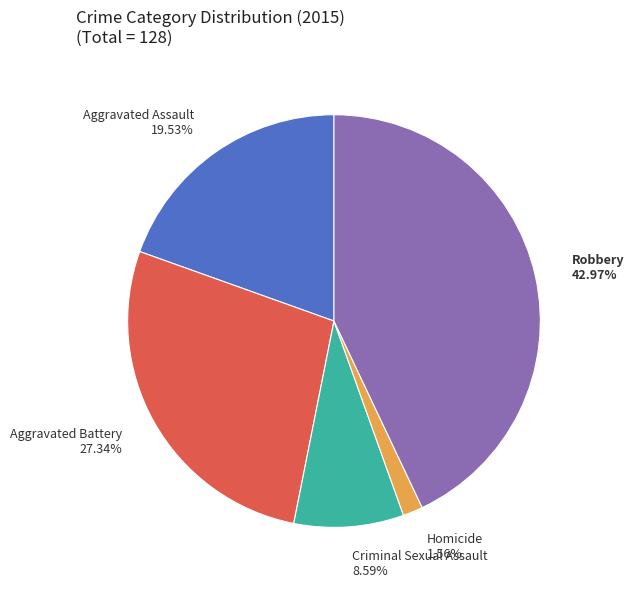

How many slices are in this pie chart?

5